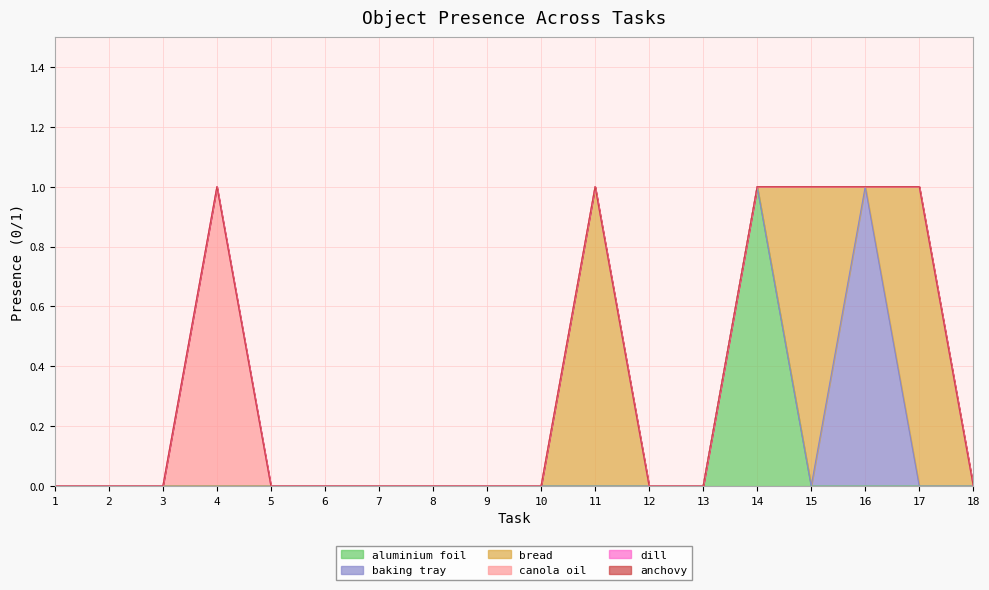

True or false: anchovy has more than 2 points higher than both neighbors.

False